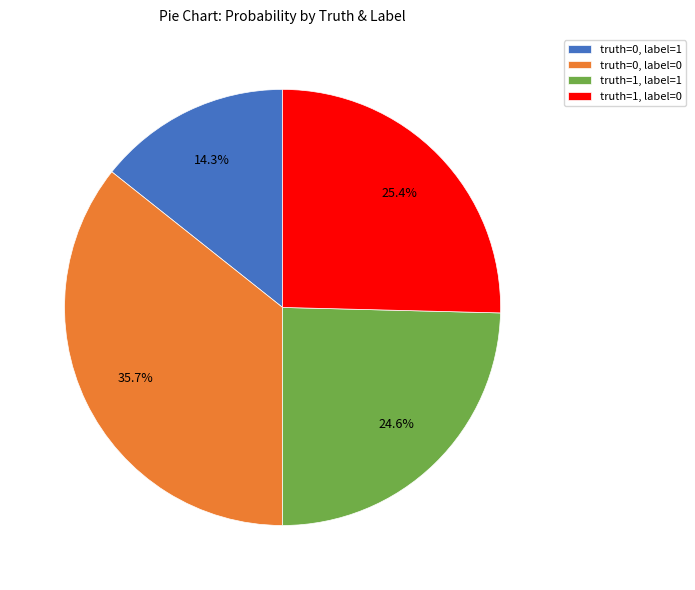

Which has a higher value, truth=0, label=0 or truth=0, label=1?

truth=0, label=0